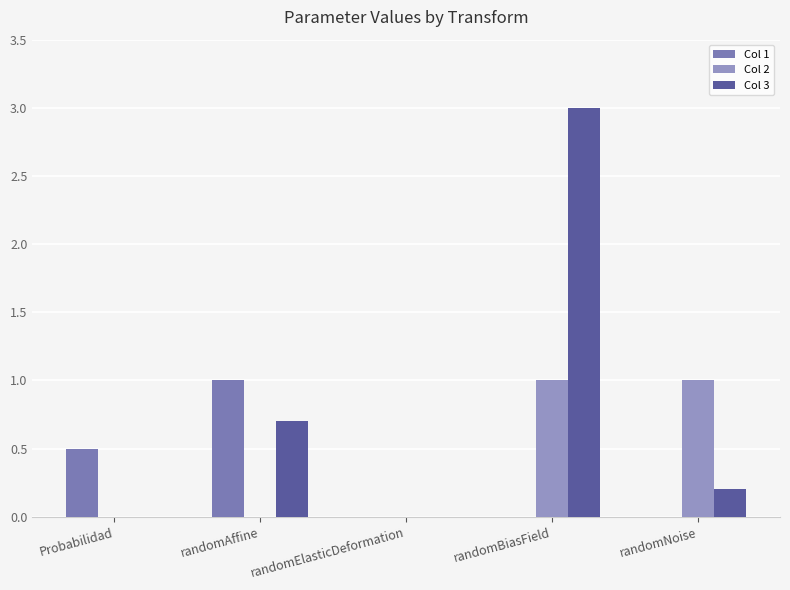

Which category has the highest value in the Col 3 series?

randomBiasField